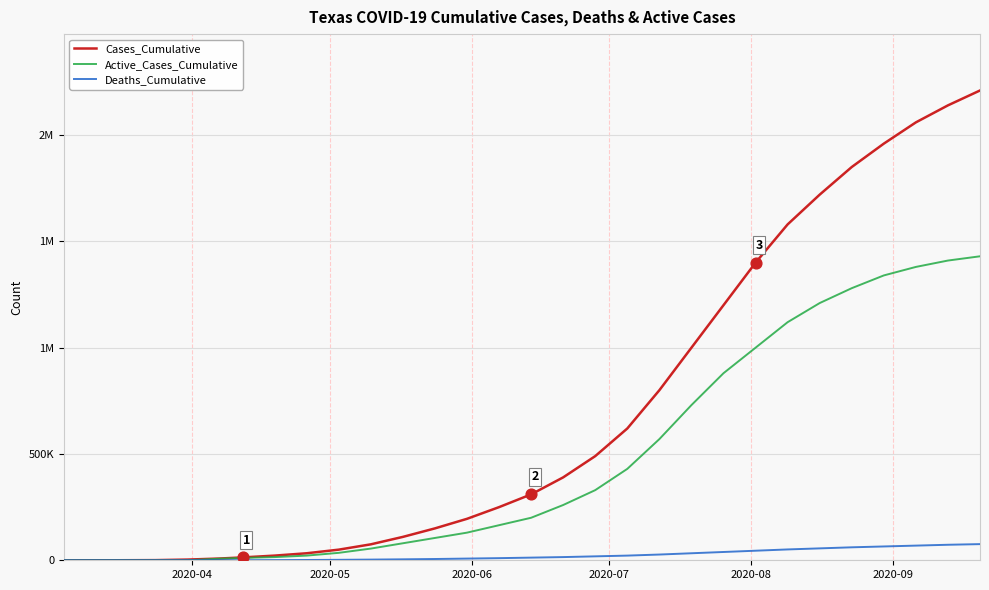

What are all the series names shown in the legend?

Cases_Cumulative, Active_Cases_Cumulative, Deaths_Cumulative